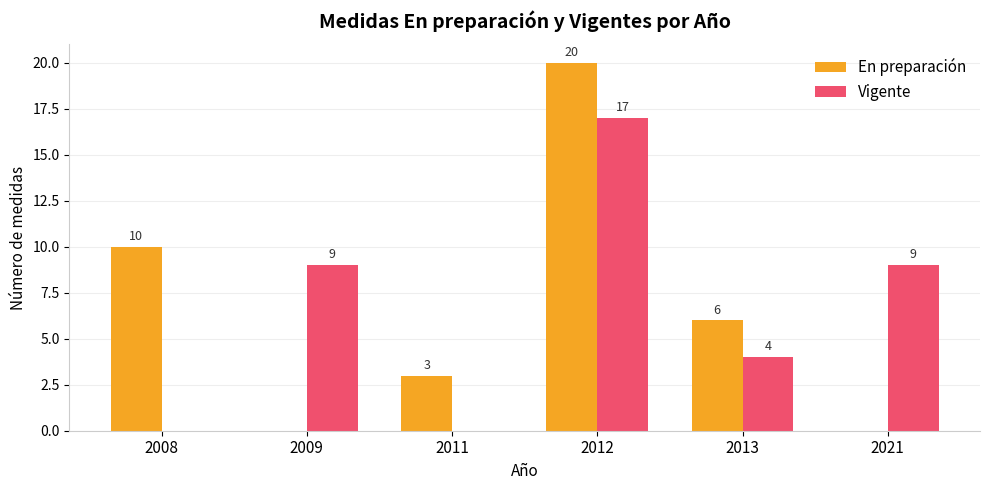

What is the sum of the Vigente values at 2021 and 2009?

18